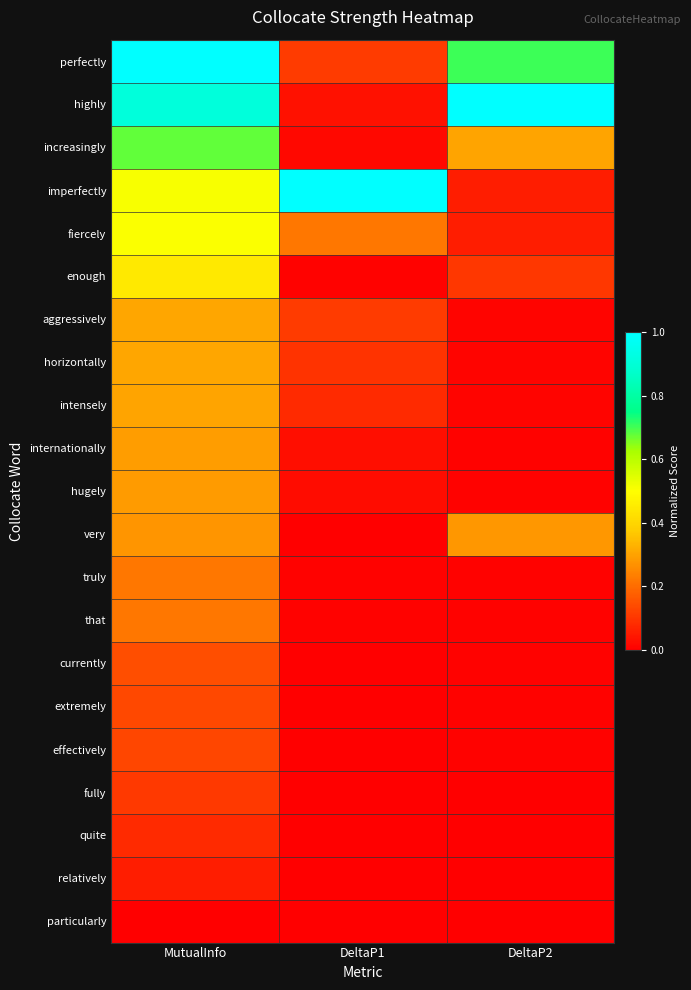

Which has a higher value, DeltaP1 or DeltaP2?

DeltaP2